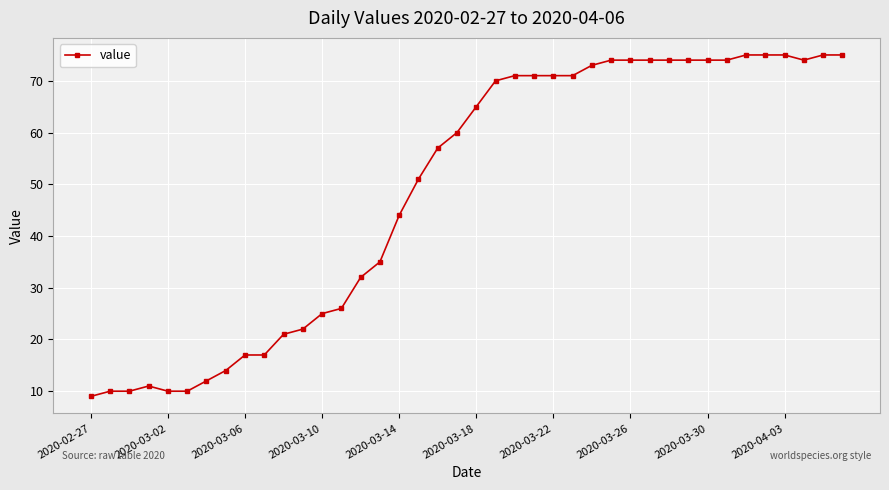

What is the value of the 3rd point from the left?

10